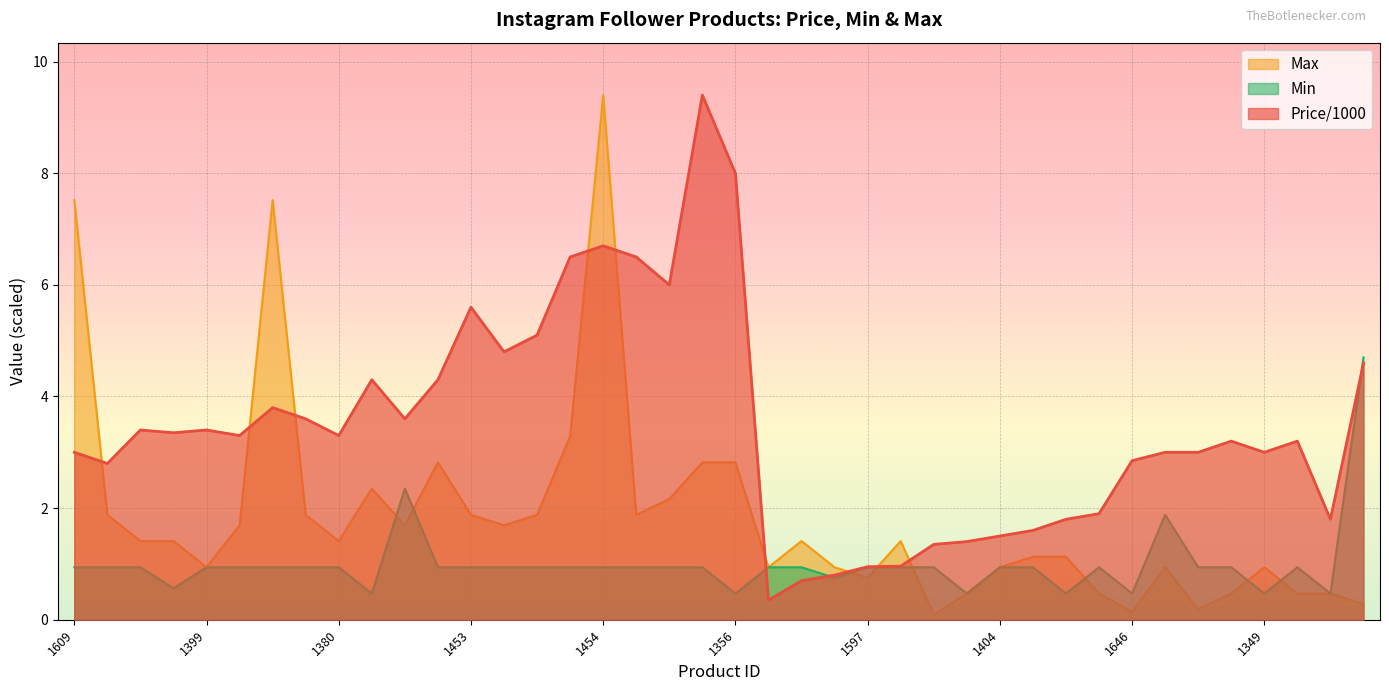

At which category does Min reach its first local valley?

1606